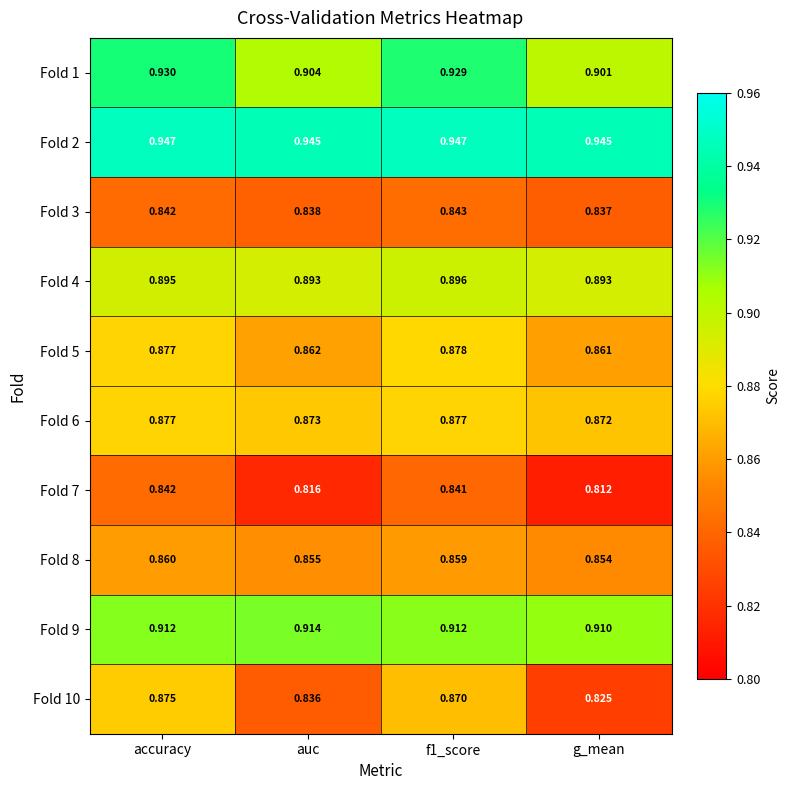

At which label is Fold 3 closest to 0?

g_mean